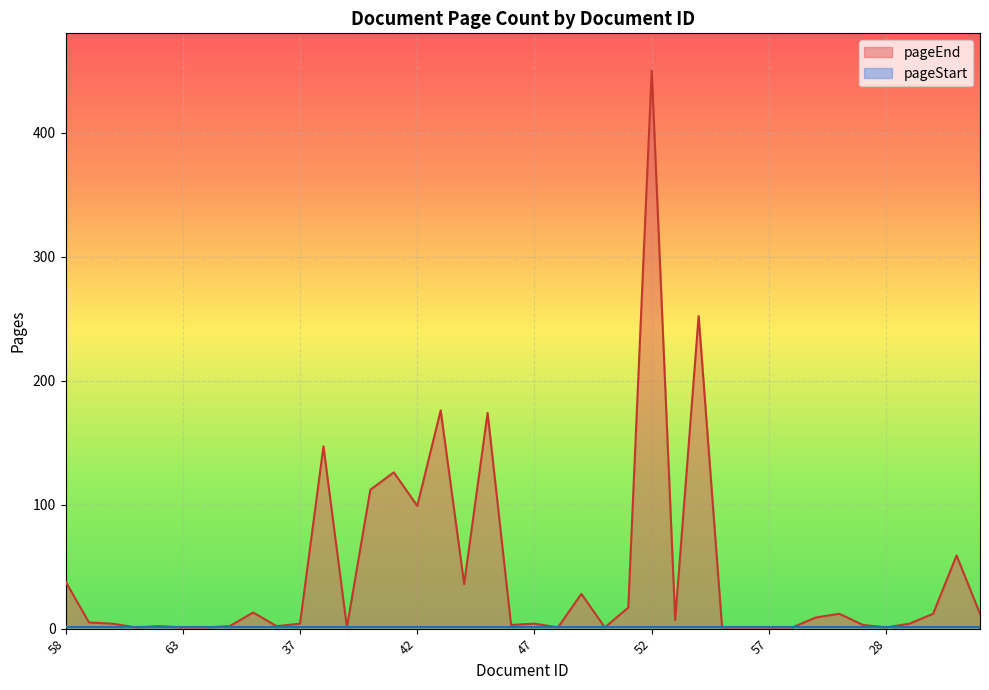

What is the maximum value shown in the chart?

450